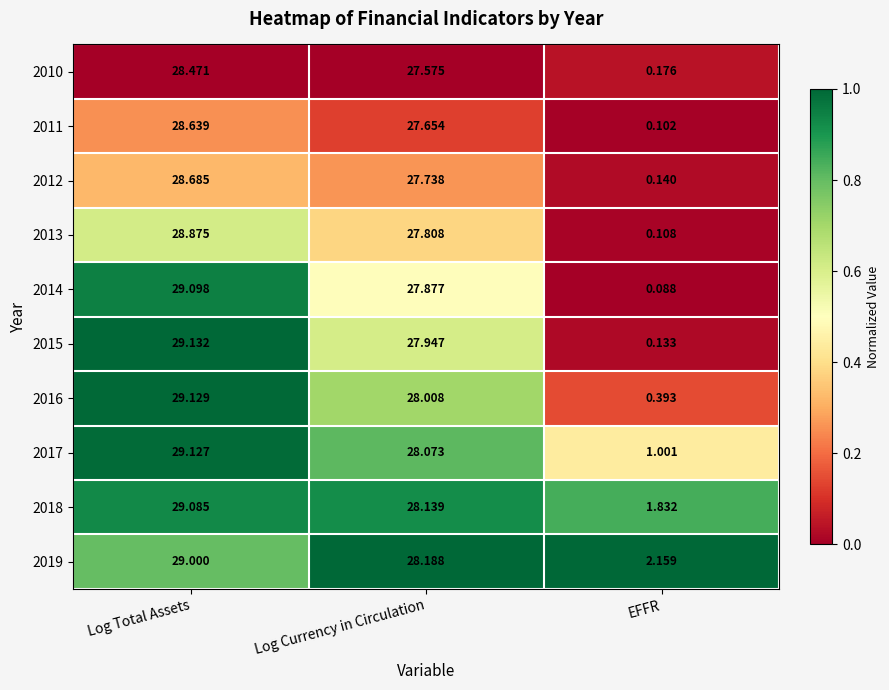

Where does the 2018 series first go above 28?

Log Total Assets